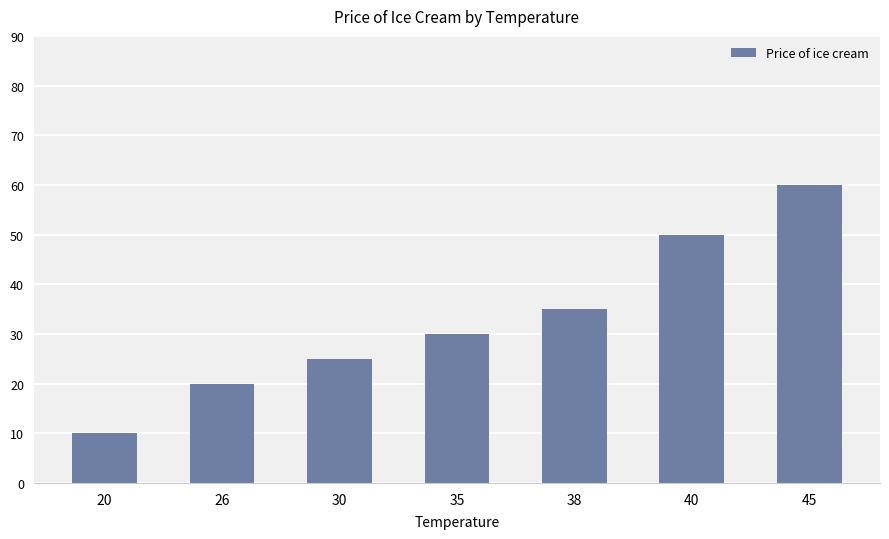

Count the values in the range 20 to 50.

5